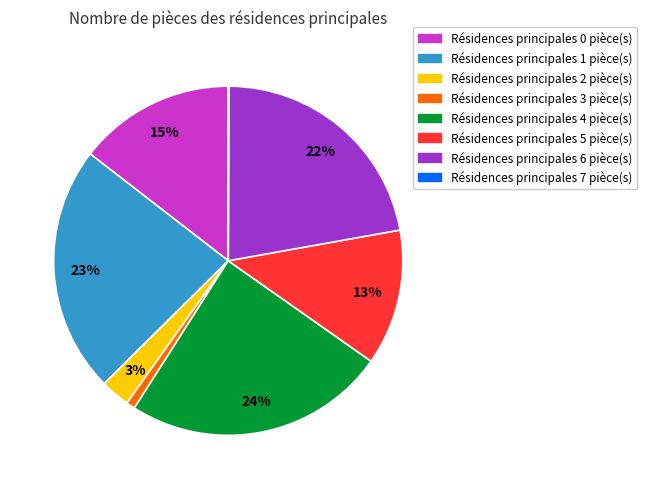

Is there any slice that represents more than half of the pie?

No